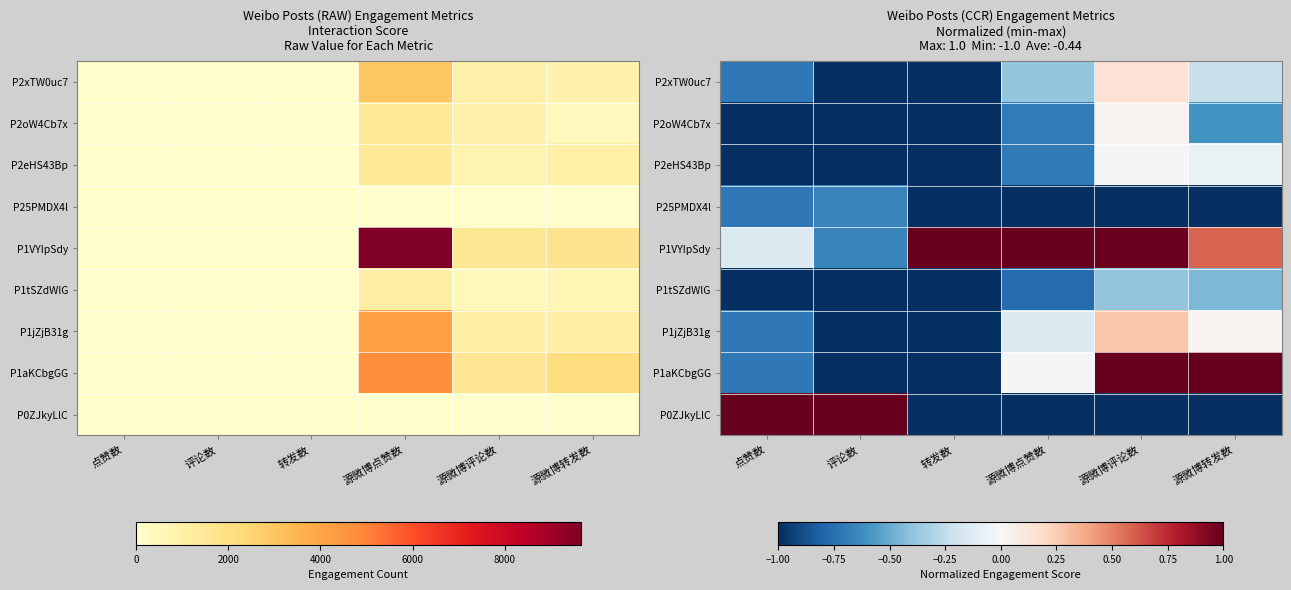

How many categories are shown in the chart?

6